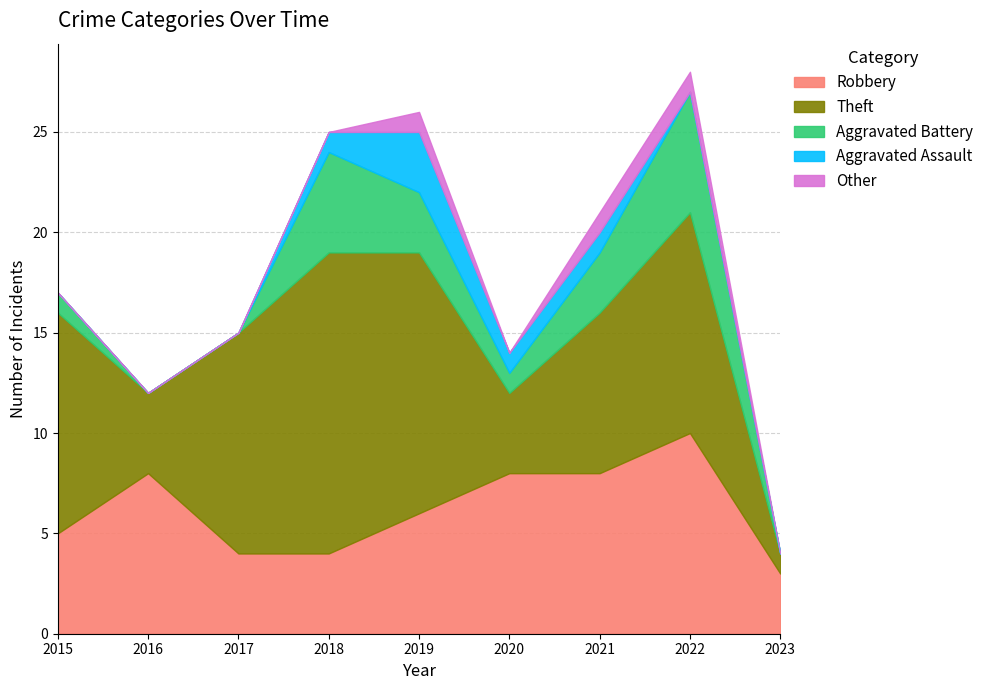

What is the sum of all Other values?

3